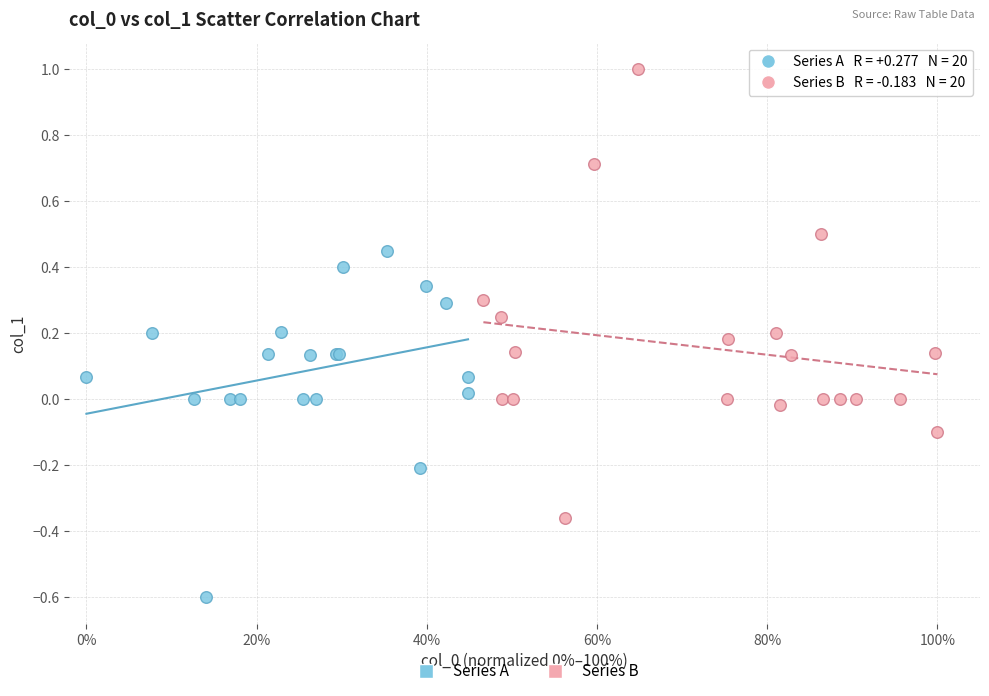

What are all the series names shown in the legend?

Series A, Series B